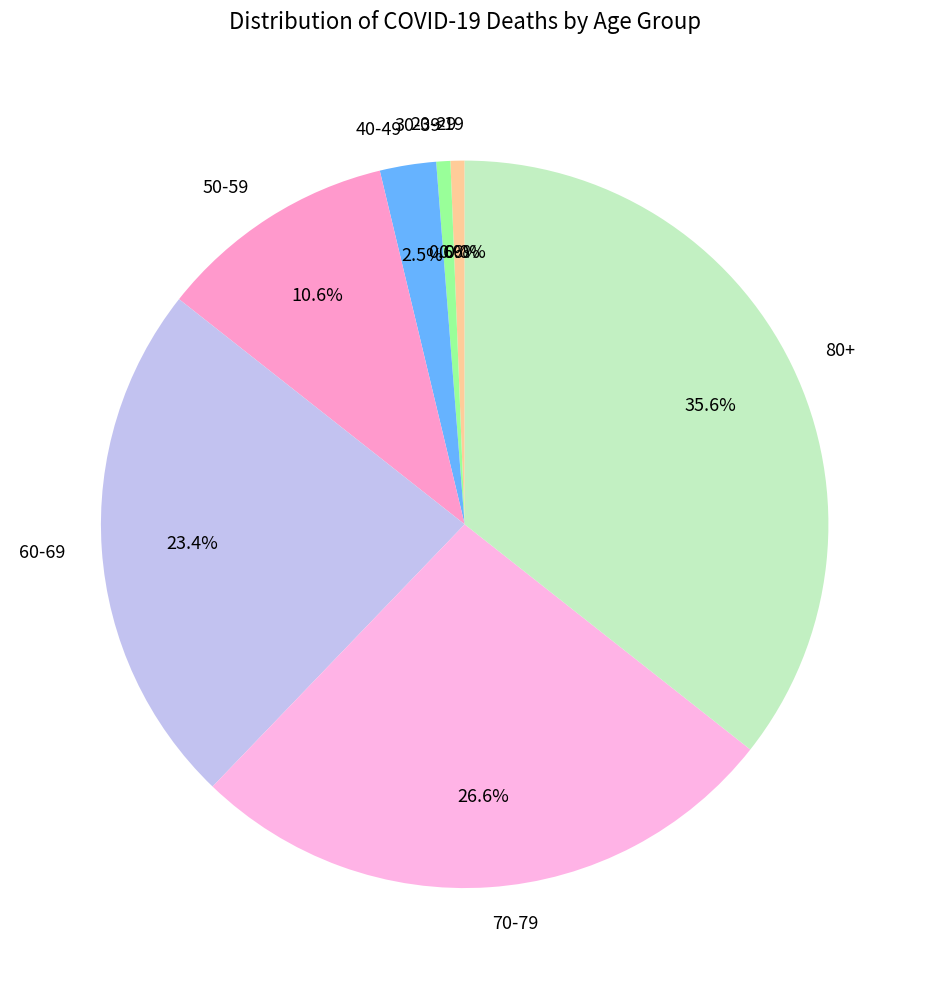

Does 70-79 represent more than half of the total?

No